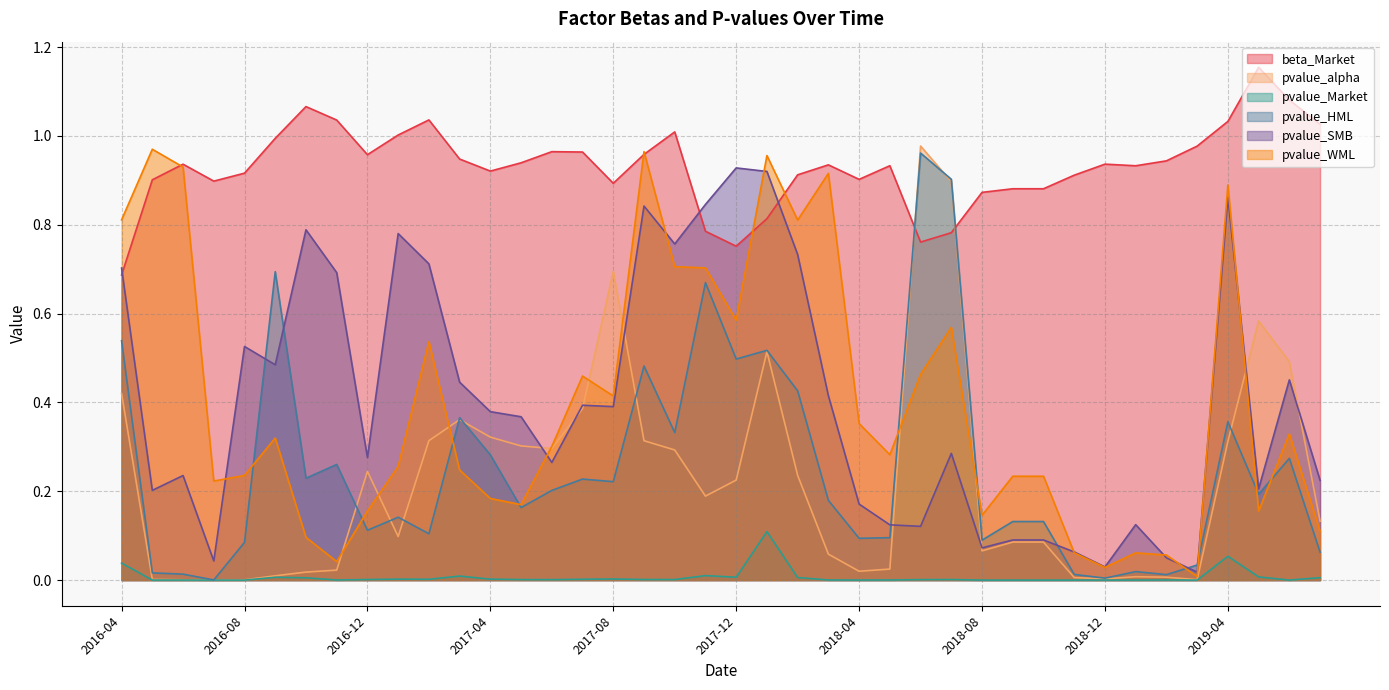

What is the sum of the pvalue_WML values at 2017-09 and 2017-05?

1.1